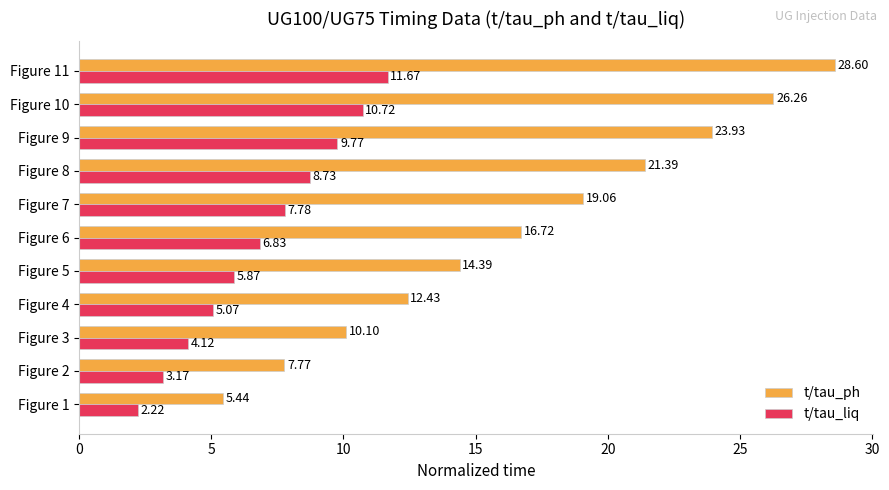

What is the difference between the maximum and second lowest values in the t/tau_liq series?

8.5